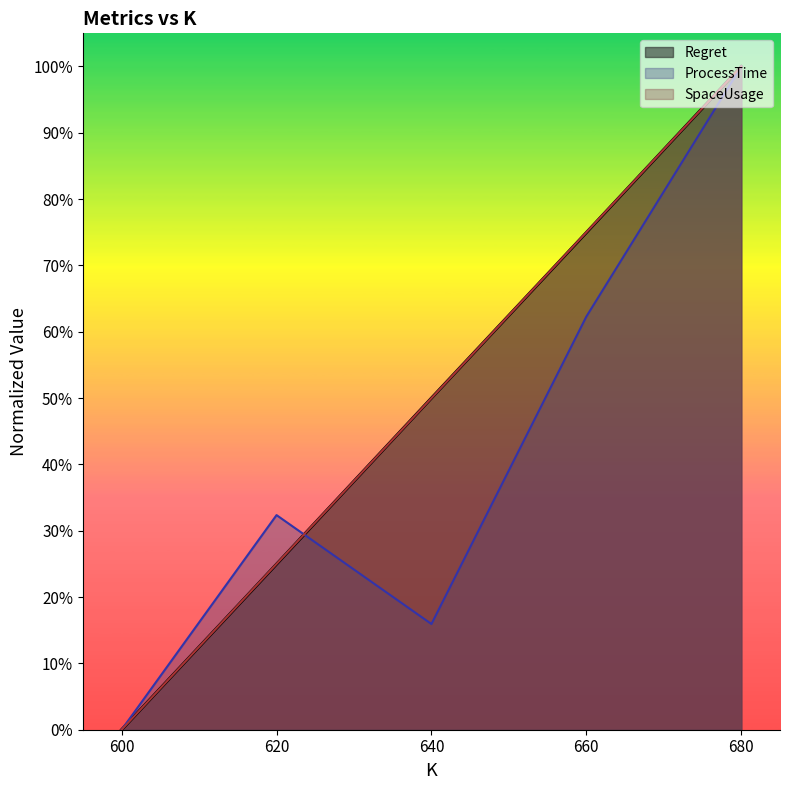

What are all the series names shown in the legend?

Regret, ProcessTime, SpaceUsage